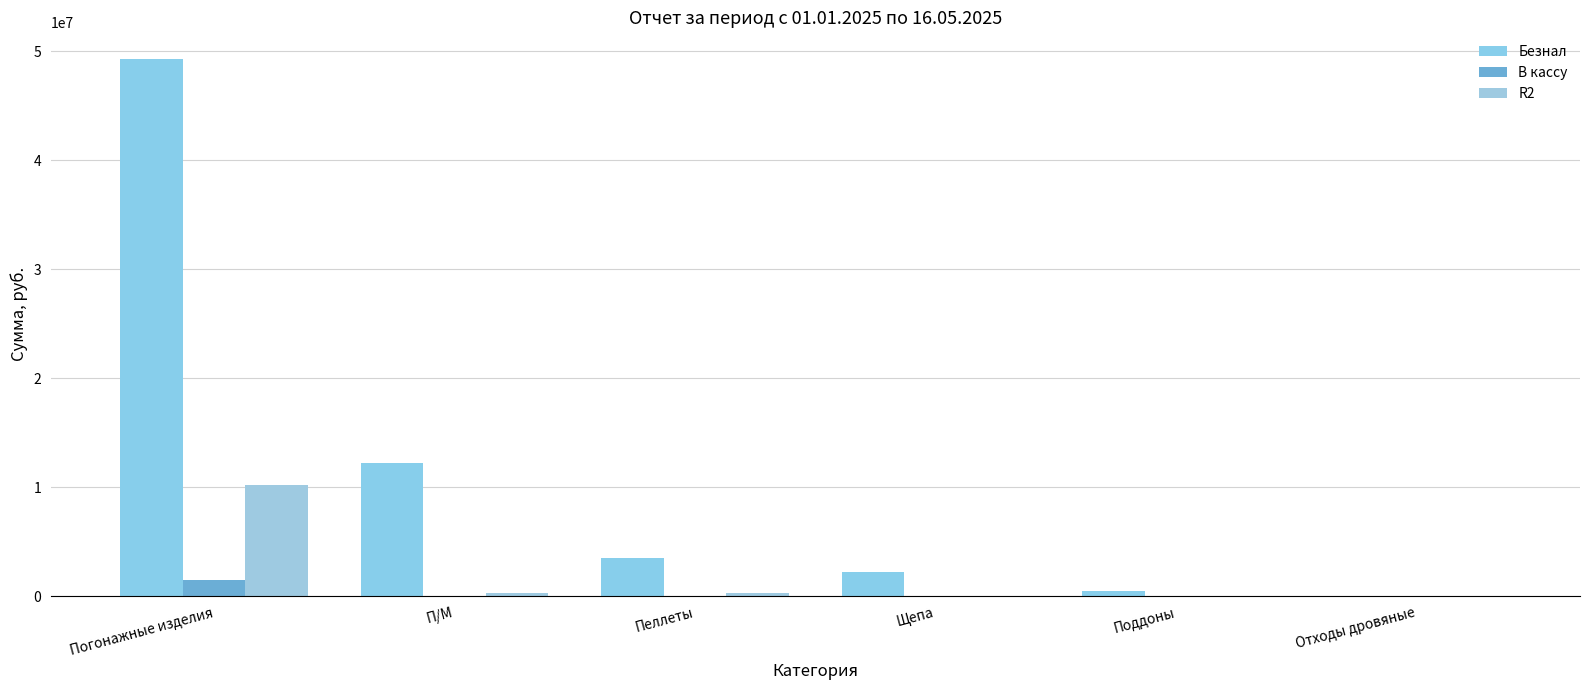

Which category has the lowest value in the В кассу series?

Щепа